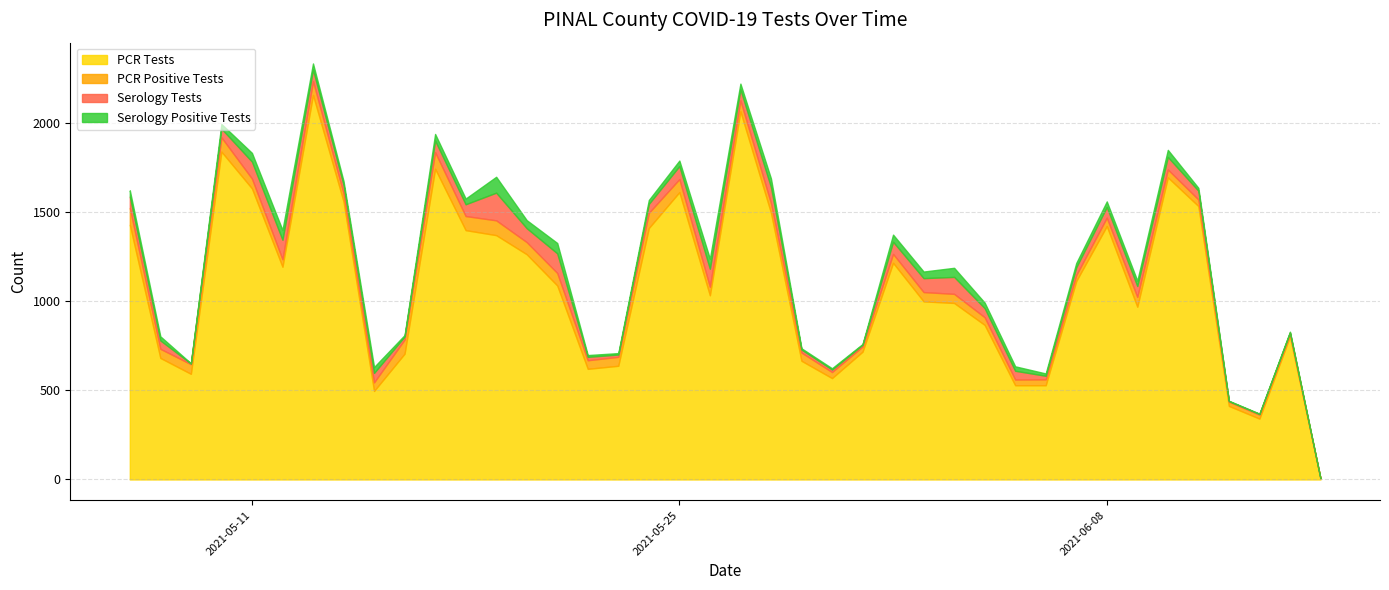

What are all the series names shown in the legend?

PCR Tests, PCR Positive Tests, Serology Tests, Serology Positive Tests